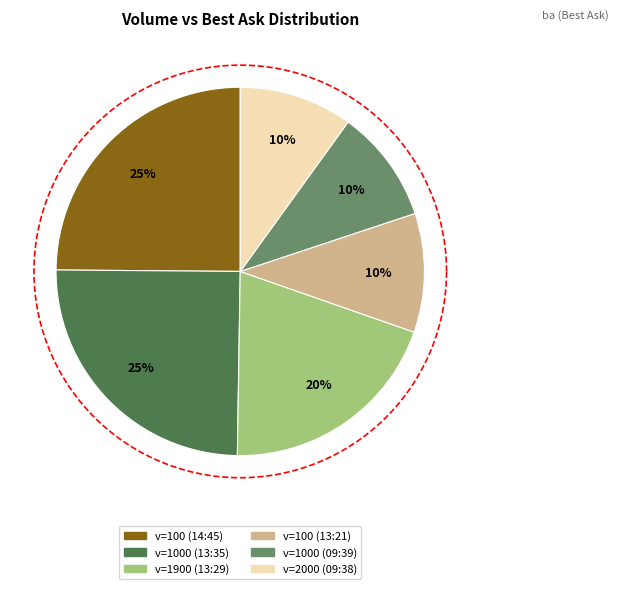

What is the largest slice in the pie chart?

100